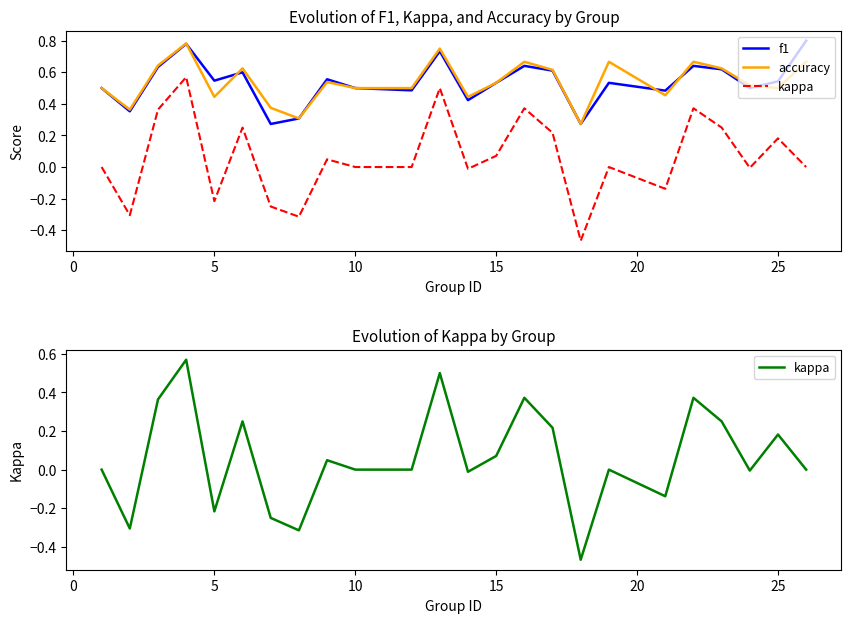

True or false: kappa has a value of -0.0 at 12.

False